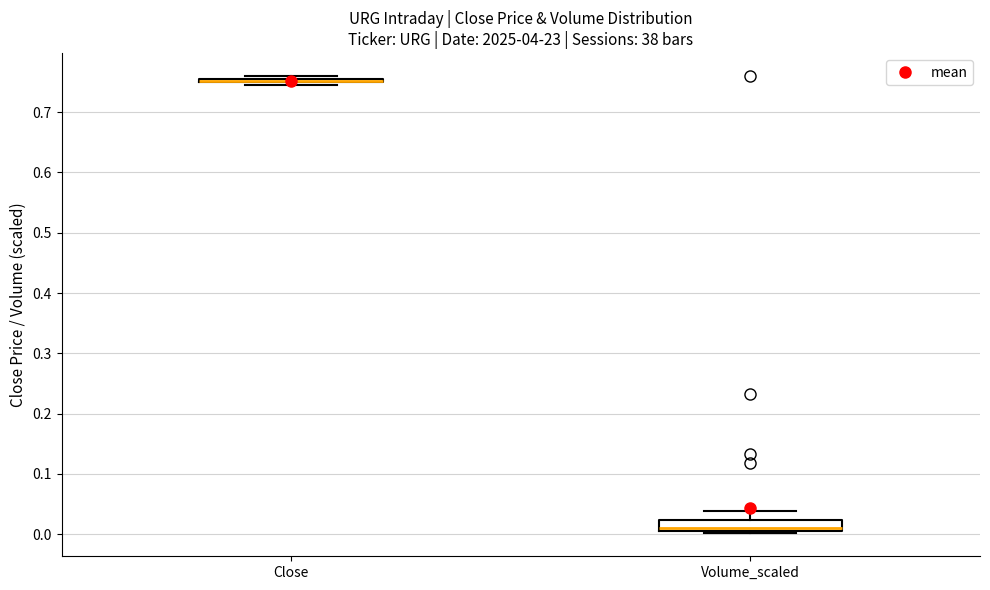

Which box is the tallest, from its lower edge to its upper edge?

Volume_scaled